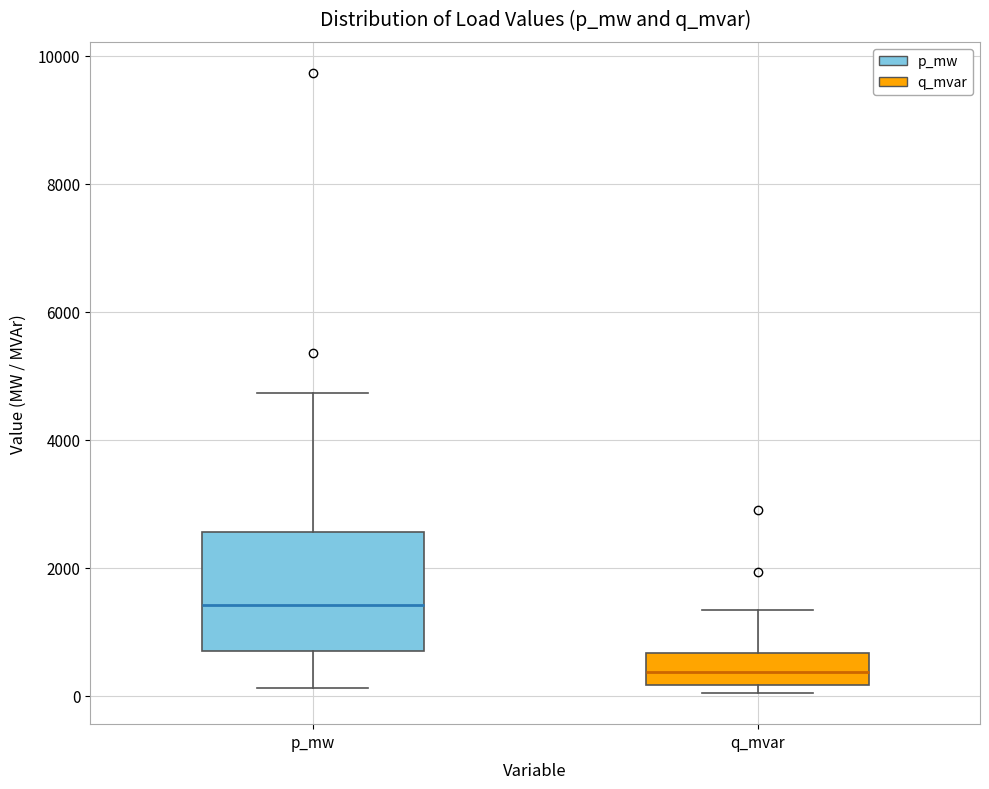

Which box is the tallest, from its lower edge to its upper edge?

p_mw